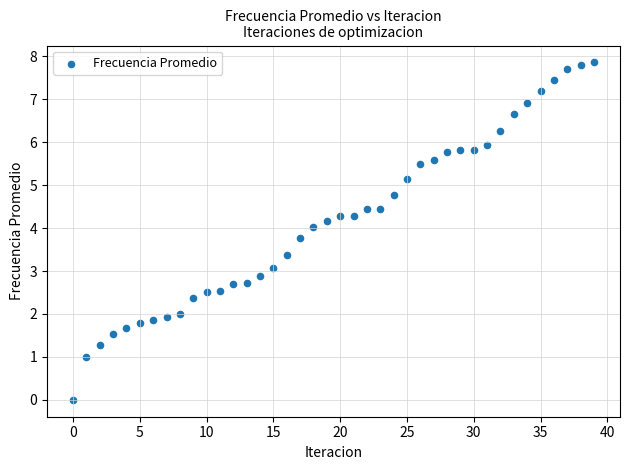

What is the range of Y values (max minus min)?

7.9